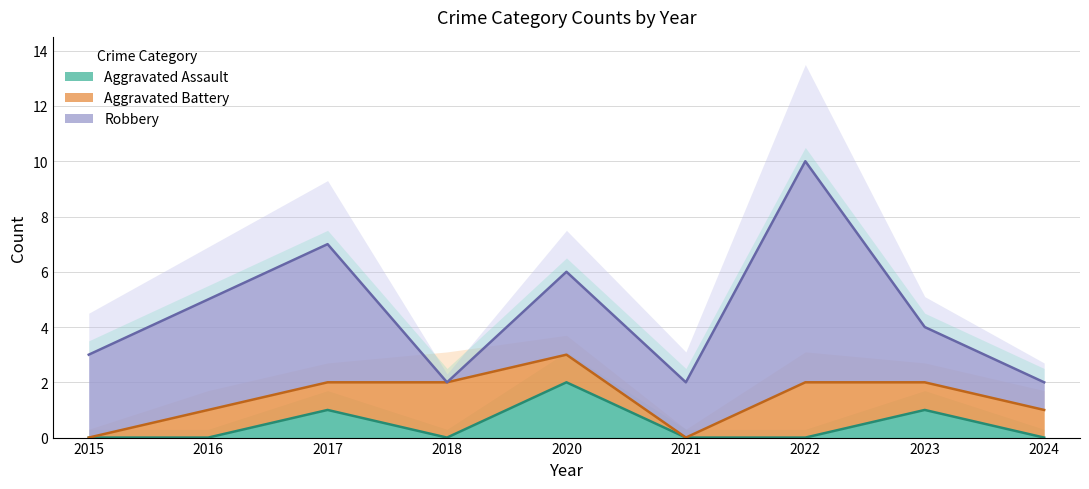

At which category is the sum across all series the highest?

2022